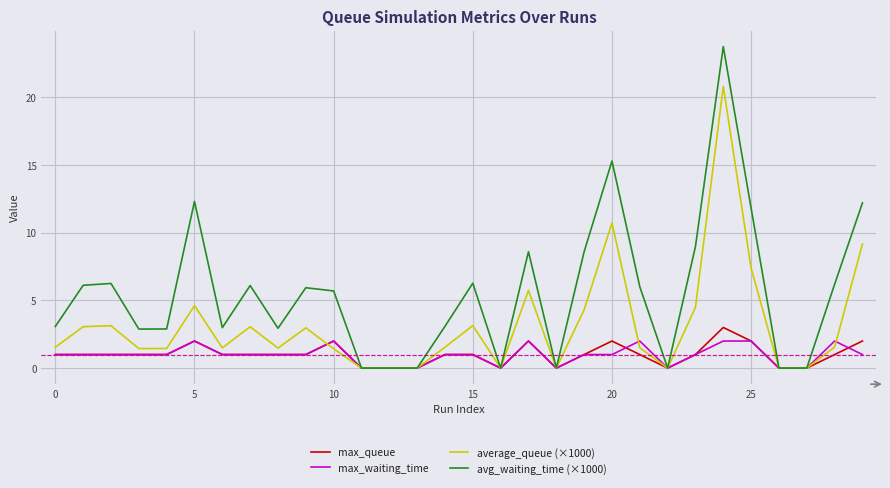

Which series has the largest total across all categories?

avg_waiting_time (×1000)